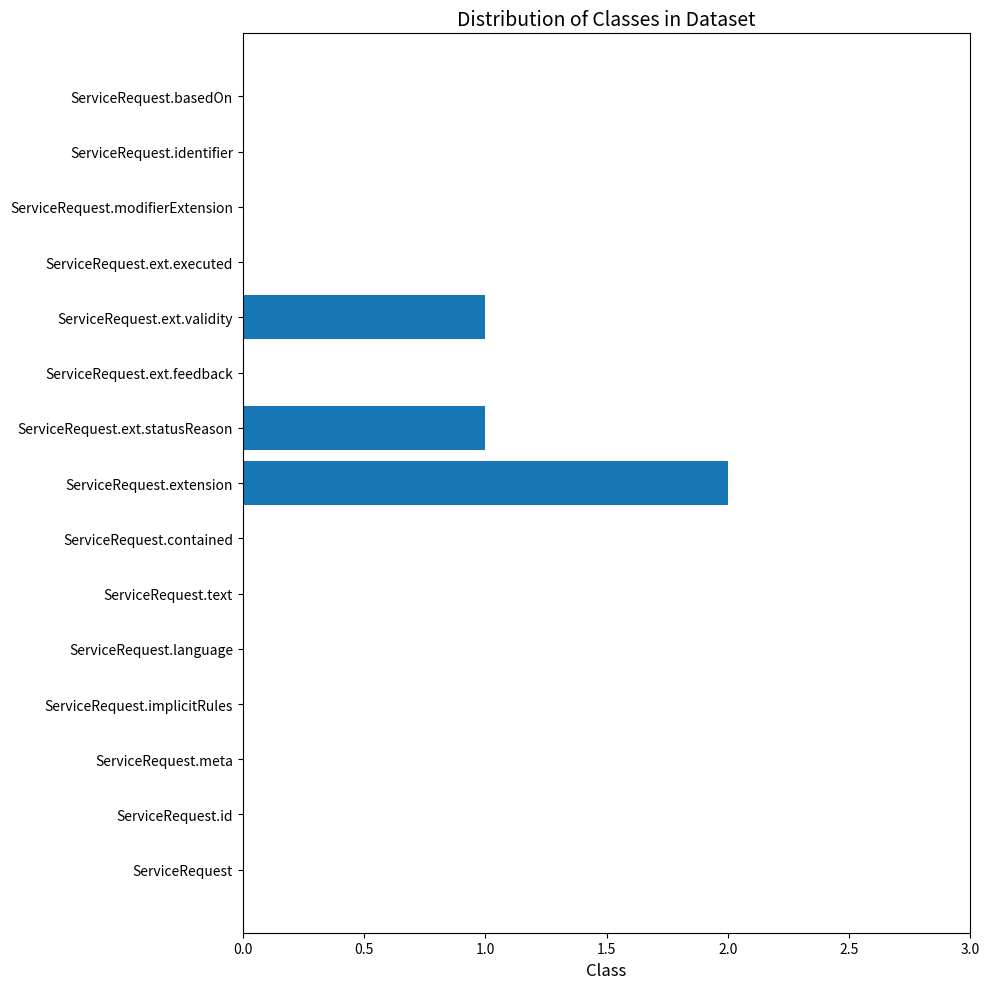

Is it true that the value at ServiceRequest.ext.executed is 1?

False